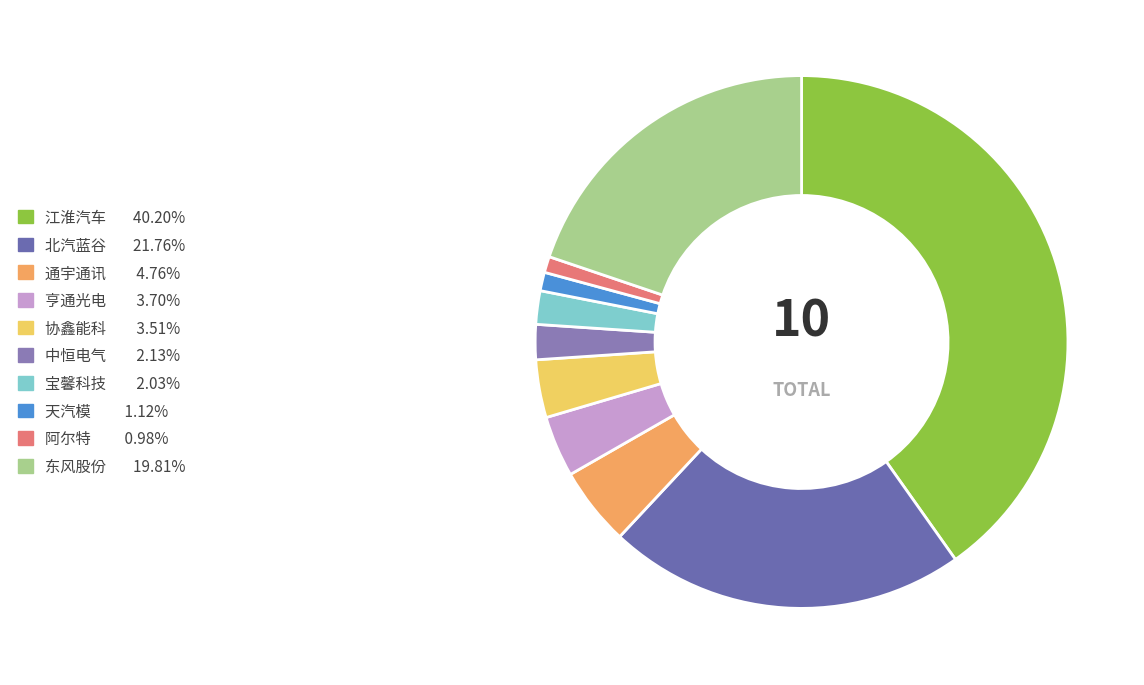

How many segments does this pie chart have?

10